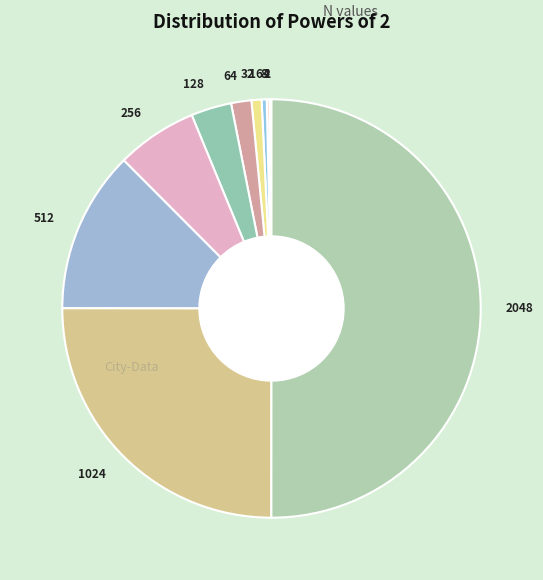

What is the ratio of the value at 1024 to the value at 64?

16.0